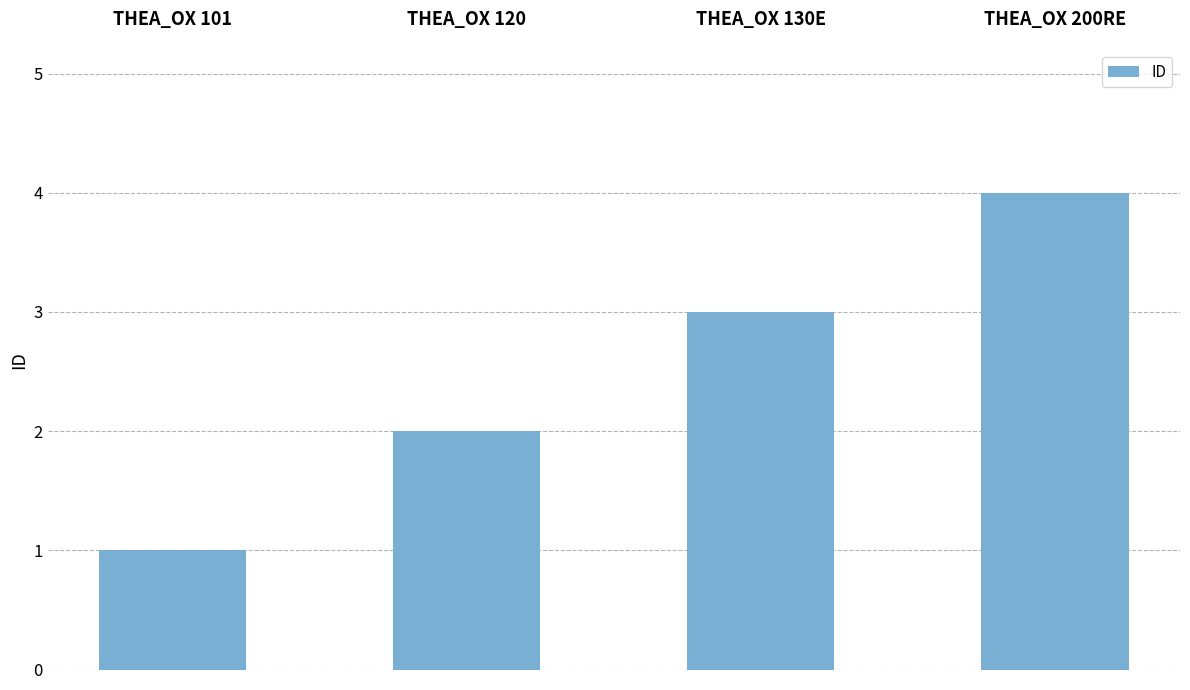

What position from the right is THEA_OX 200RE?

1